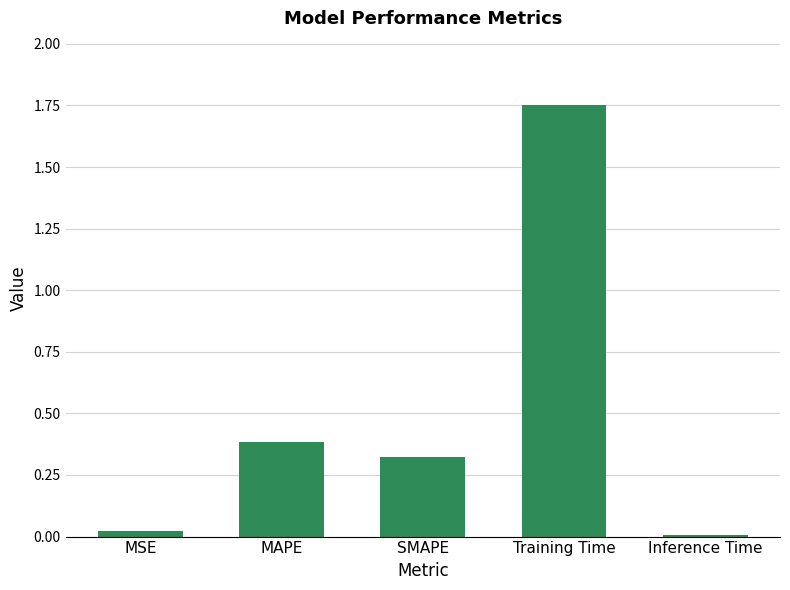

Which category has the highest value across all series?

Training Time